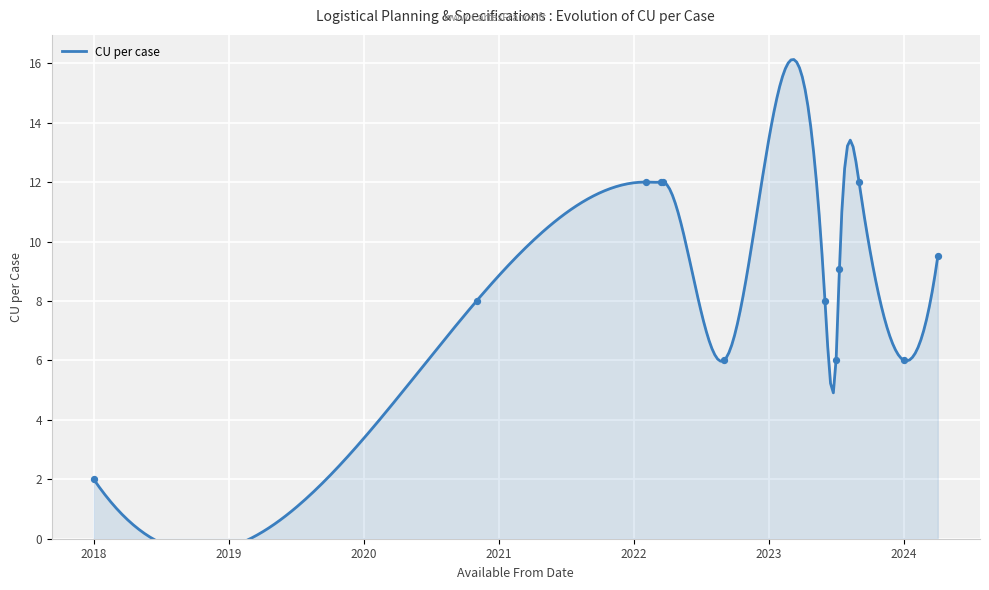

Which has a higher value, 01.07.2023 or 01.06.2023?

01.06.2023